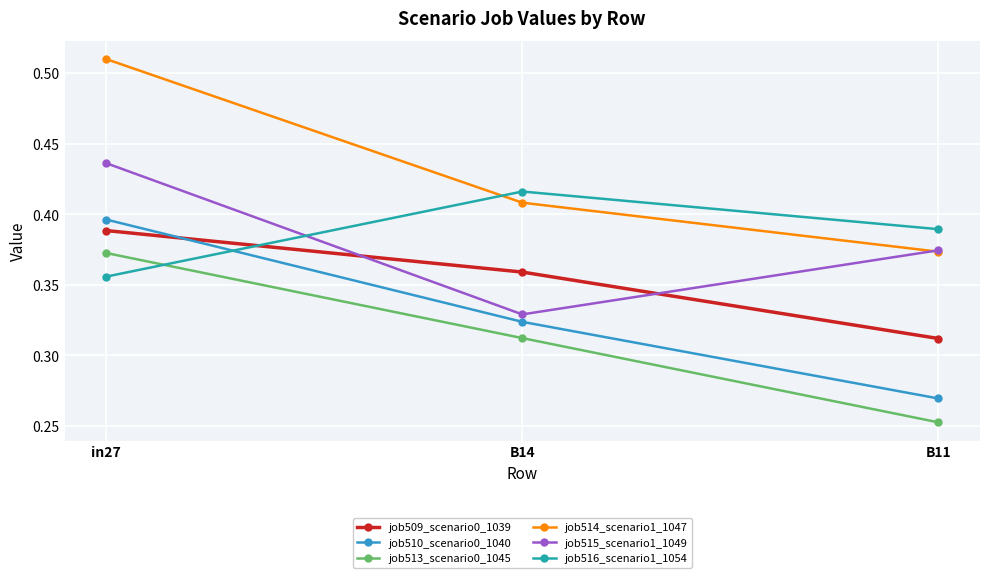

True or false: job514_scenario1_1047 has a value of 0.9 at in27.

False